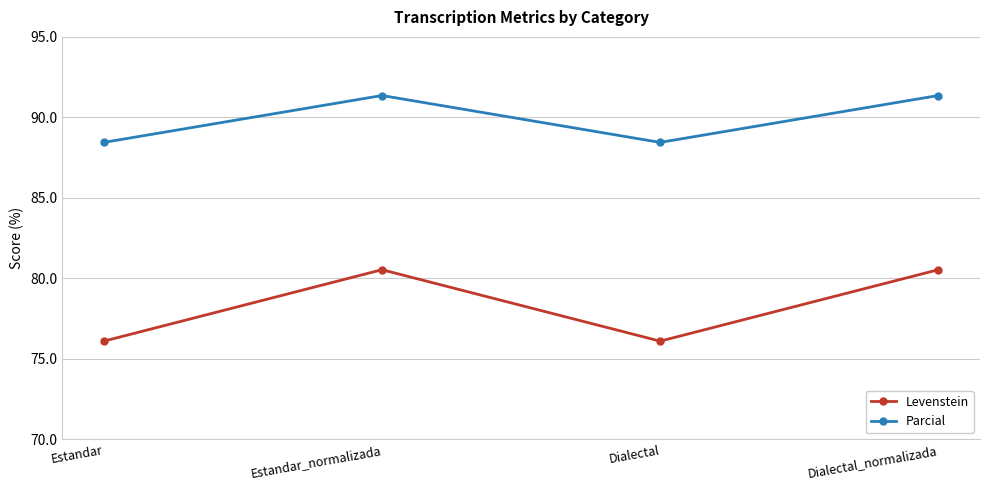

What is the difference between the highest and lowest values at Estandar_normalizada?

10.8